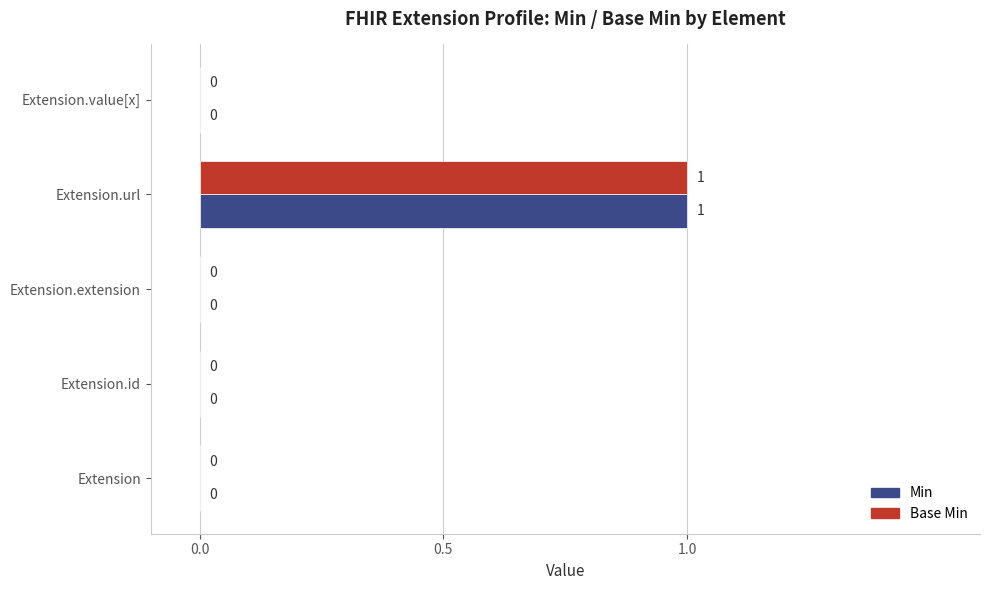

How many Base Min values are between 0 and 1?

5